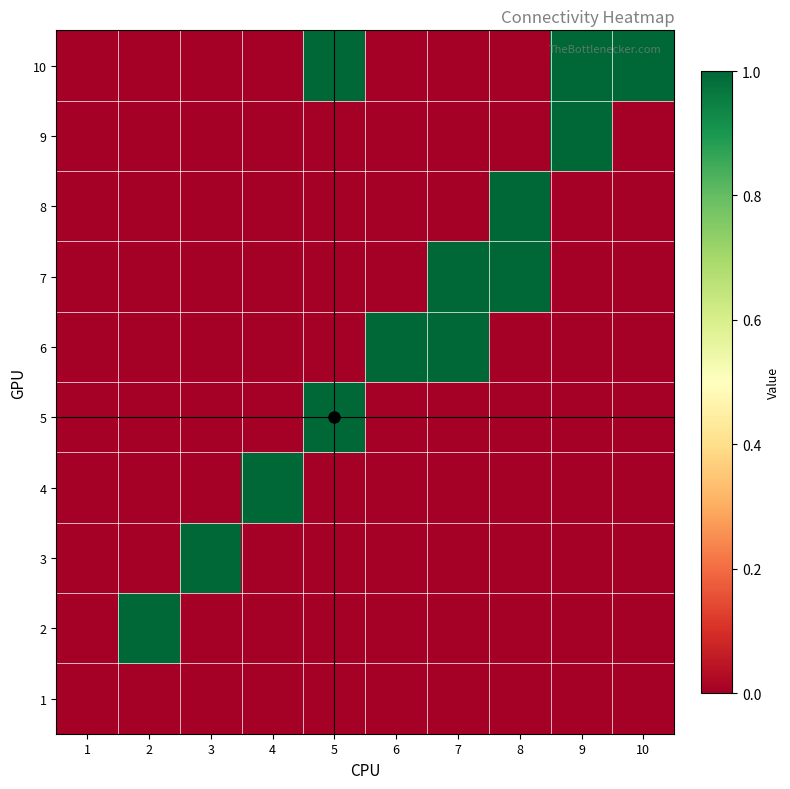

Which series changed the most between 5 and 8?

5